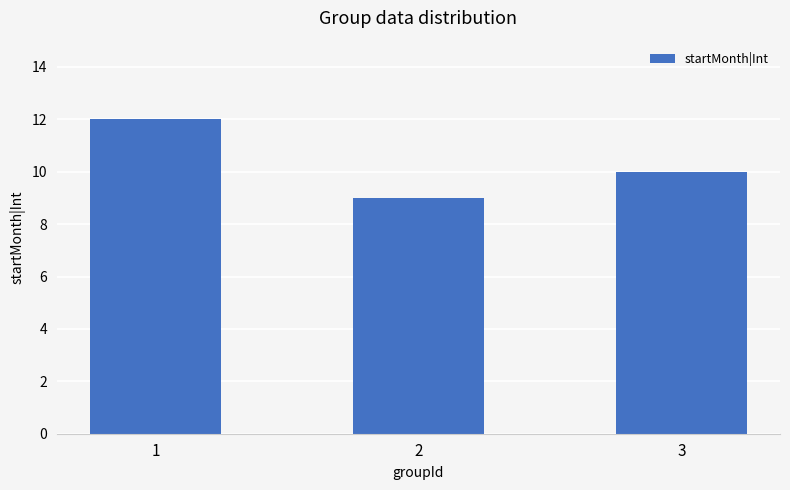

Is it true that the value at 2 is 9?

True